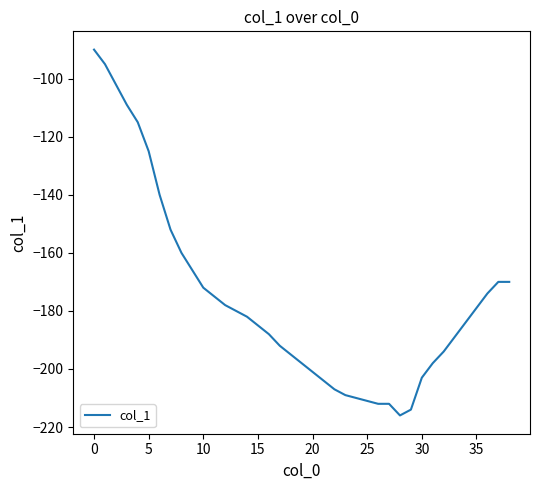

What is the greatest value displayed?

-90